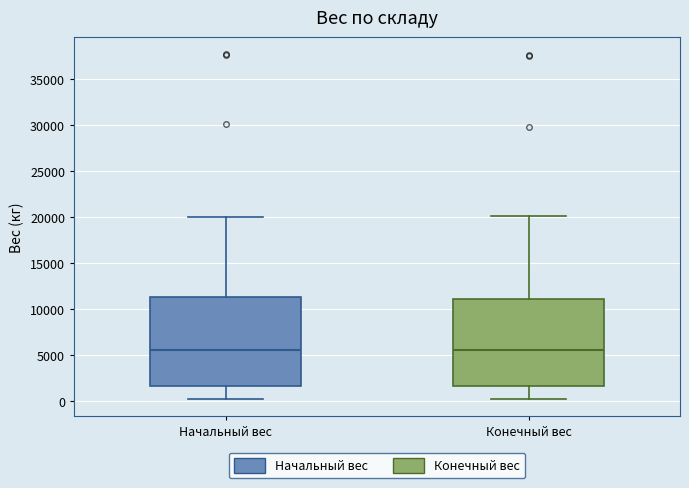

Reading left to right, read every box against the y-axis: the position of its median line, the range the box covers, and the ends of its whiskers. The values are not printed on the chart, so give them approximately, as read against the axis.

Начальный вес: median 5500, box 1500 to 11500, whiskers 500 to 20000
Конечный вес: median 5500, box 1500 to 11000, whiskers 500 to 20000